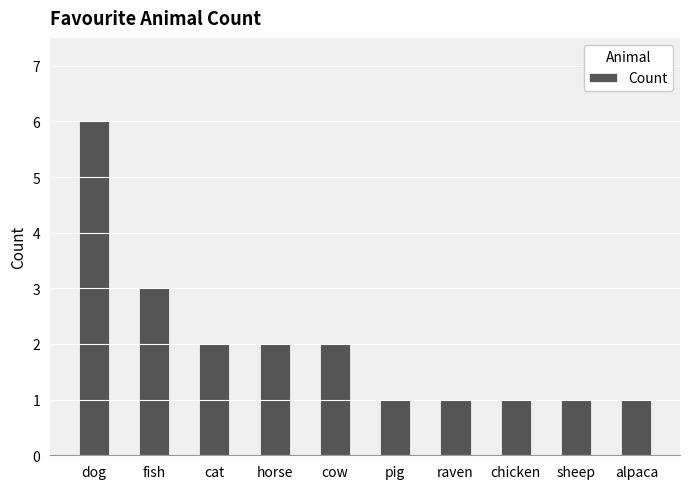

At which label is the value closest to 3?

fish